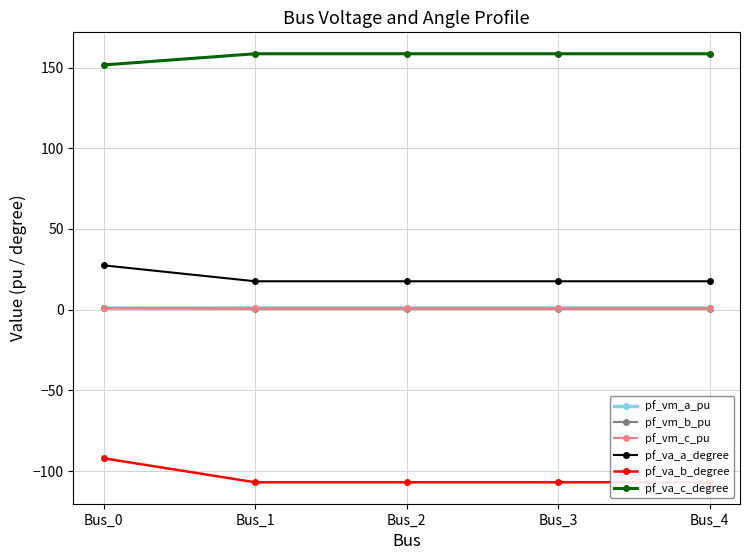

Which series has the largest range (max minus min)?

pf_va_b_degree